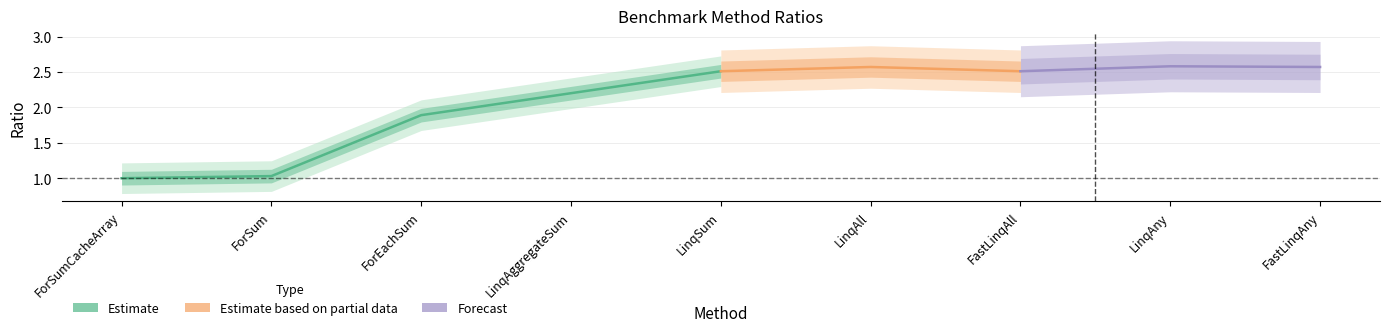

Which label corresponds to the largest value in the chart?

LinqAny